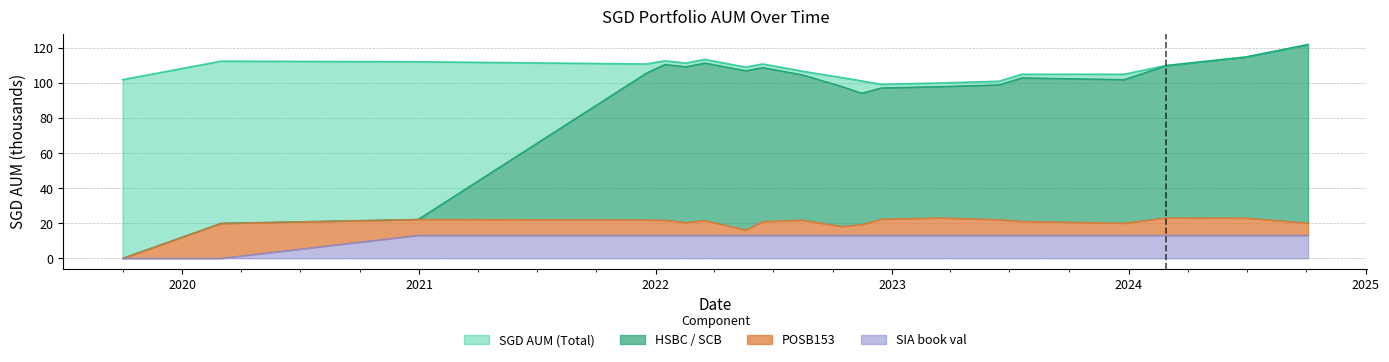

What are all the series names shown in the legend?

SGD AUM (Total), HSBC / SCB, POSB153, SIA book val